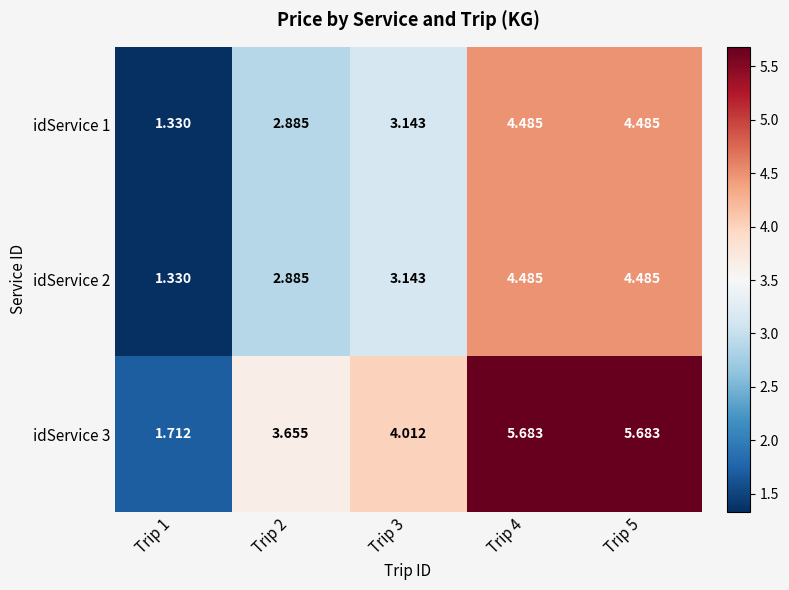

Is the value of idService 2 at Trip 2 greater than the value of idService 1 at Trip 4?

No